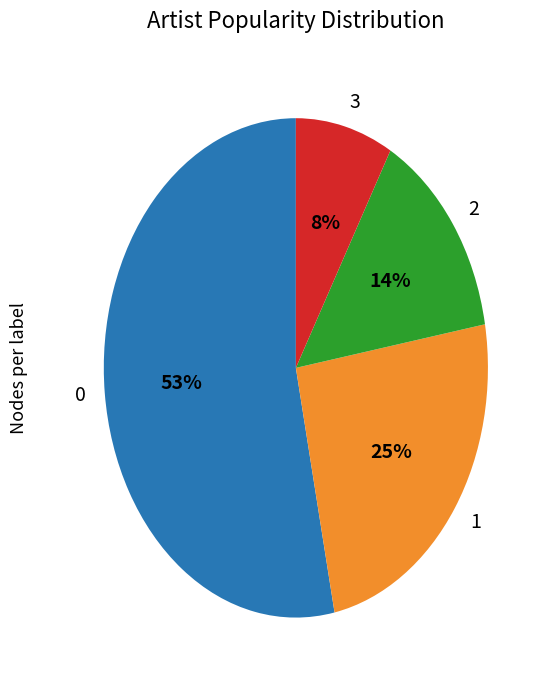

How many segments does this pie chart have?

4